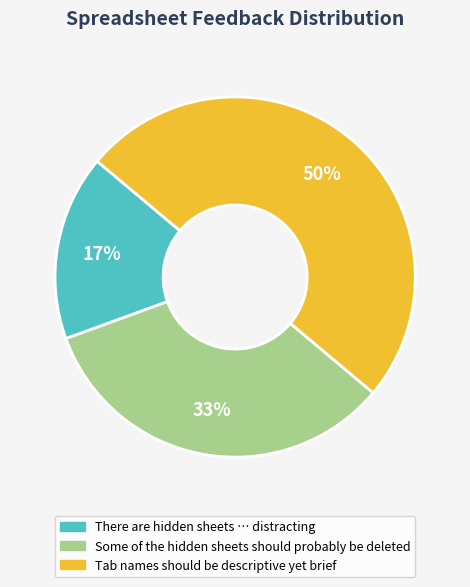

What is the ratio of the value at There are hidden sheets … distracting to the value at Some of the hidden sheets should probably be deleted?

0.5